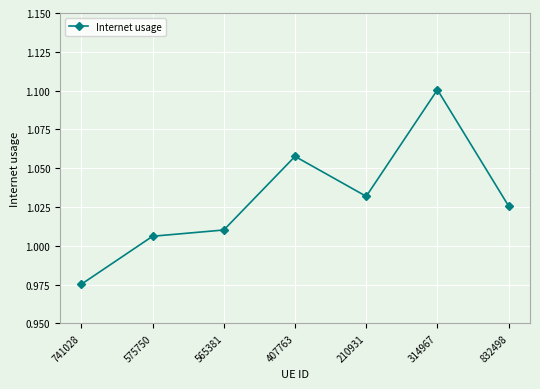

What is the sum of the values at 210931 and 575750?

2.0